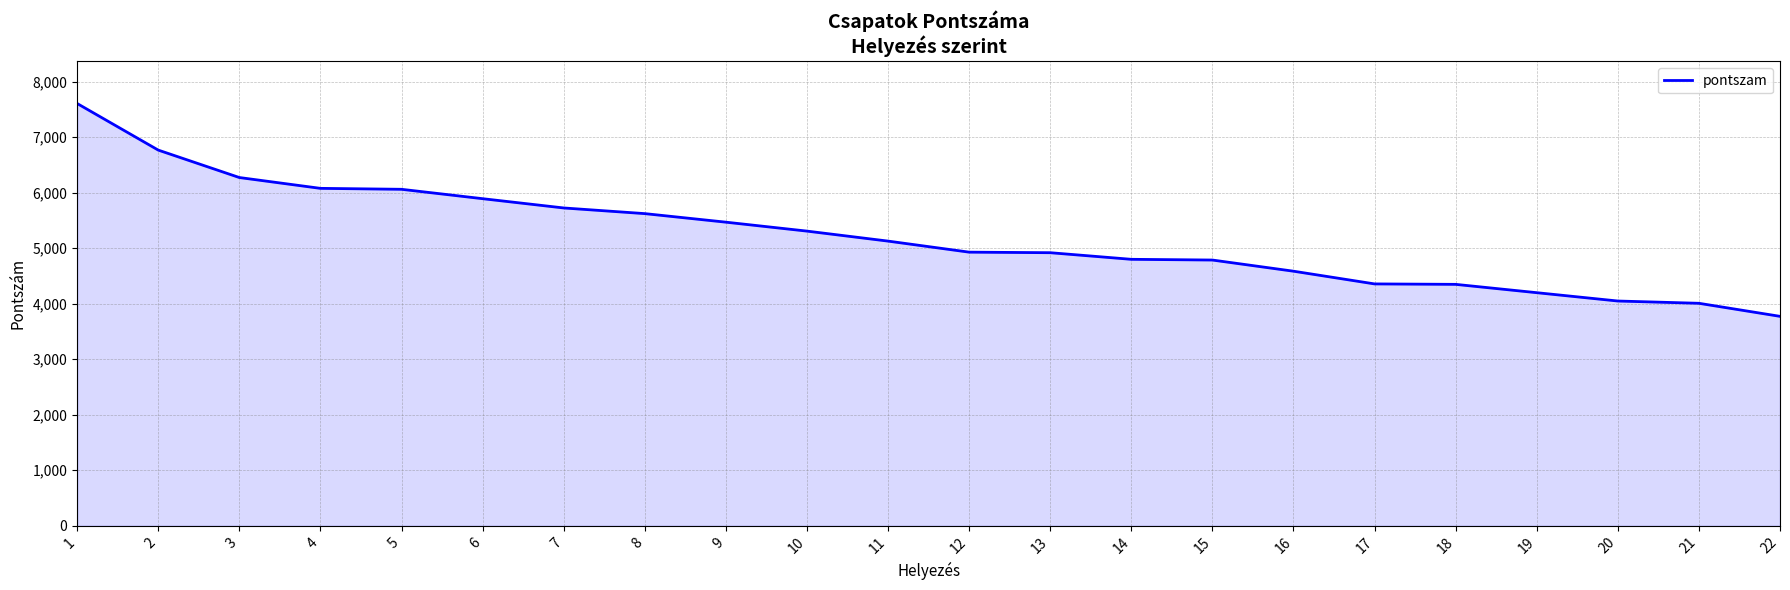

What is the ratio of the value at 4 to the value at 6?

1.0